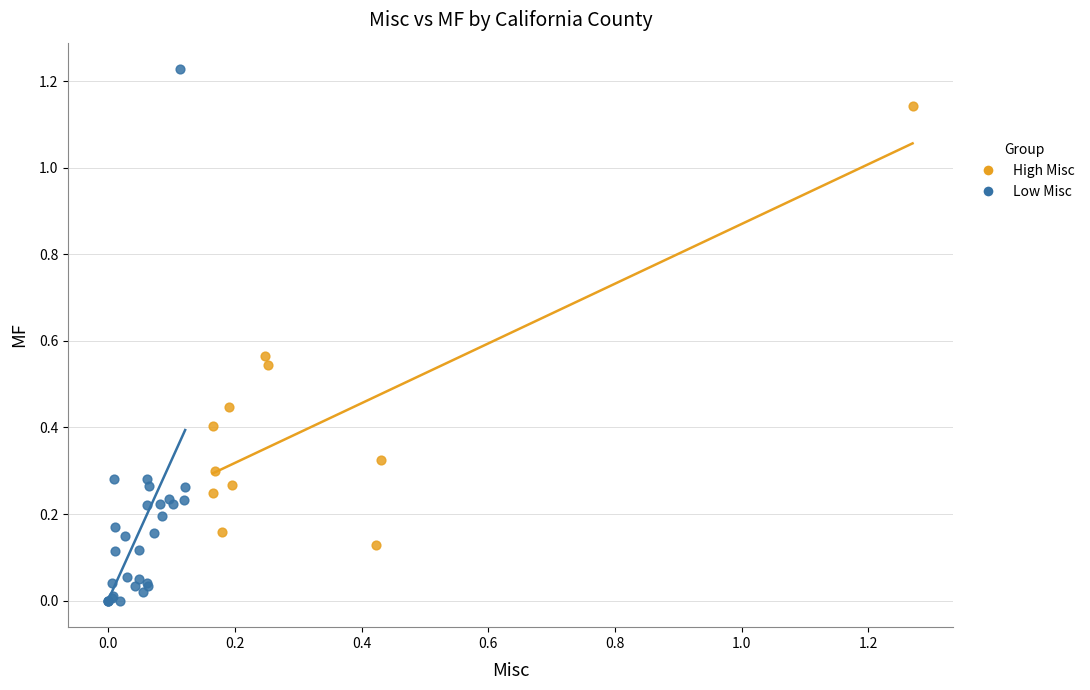

Which series has the largest Y range (max minus min)?

Low Misc